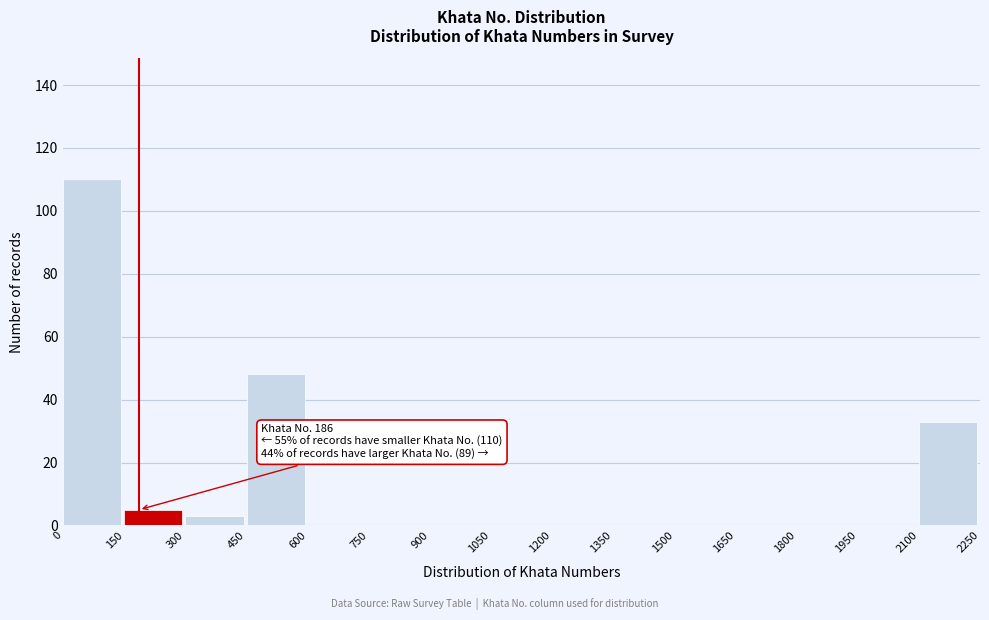

Which range on the x-axis has the tallest bar?

0 to 150